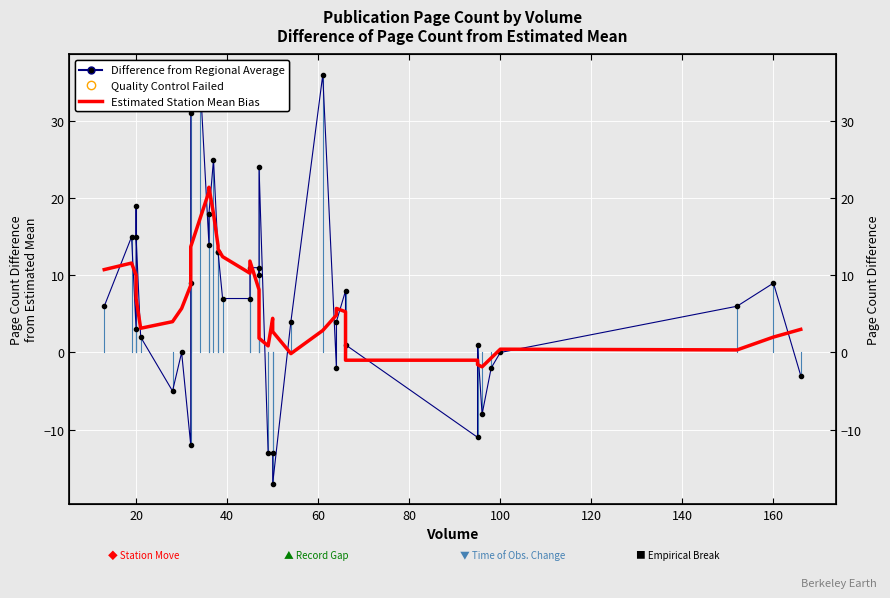

How many data points in Difference from Regional Average are above 7?

18